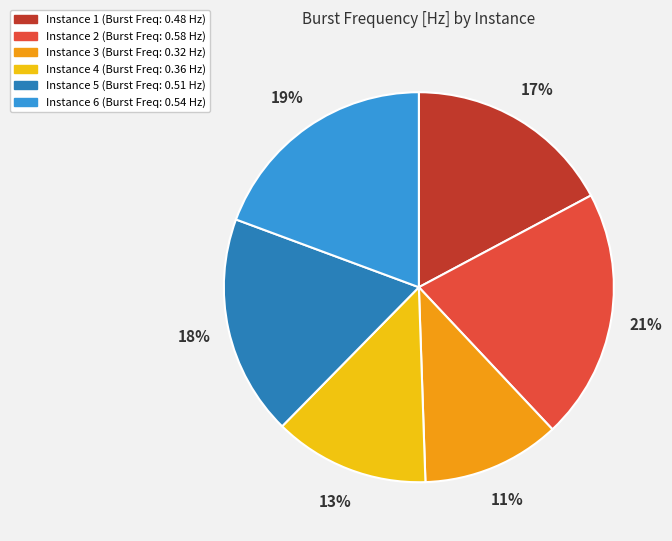

To the nearest percent, what is the average slice percentage?

17%